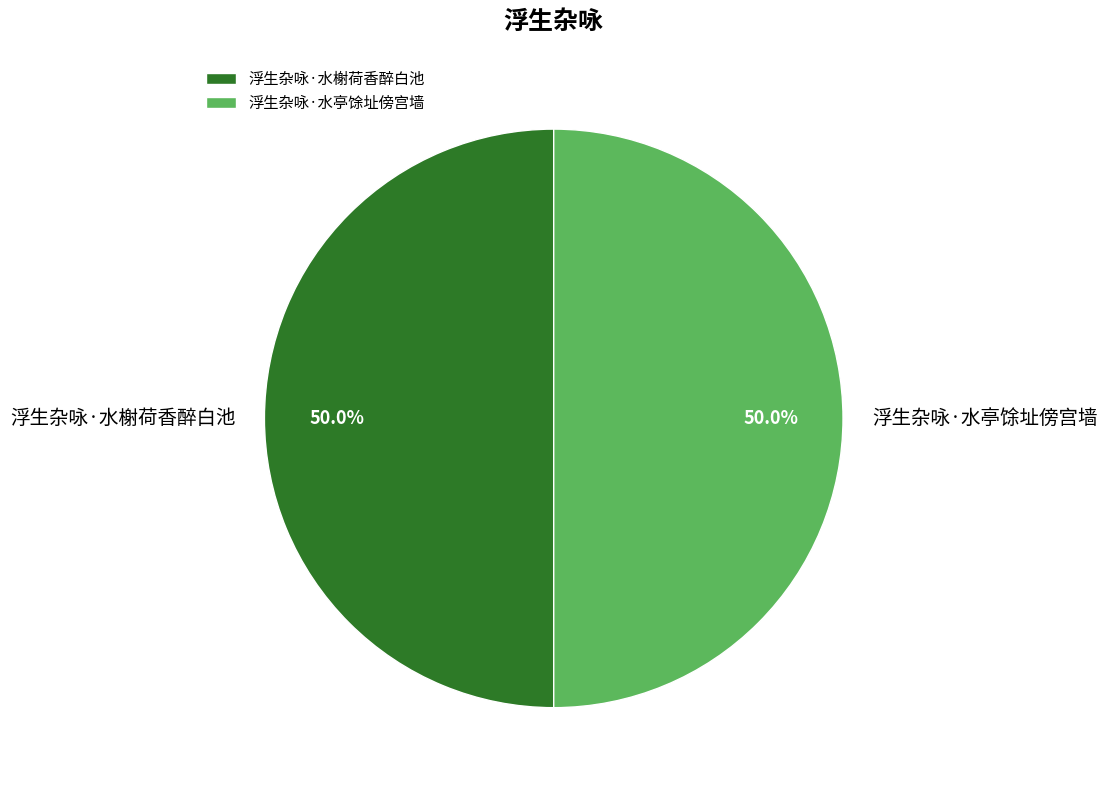

Is it true that 浮生杂咏·水榭荷香醉白池 is 50% of the pie?

True